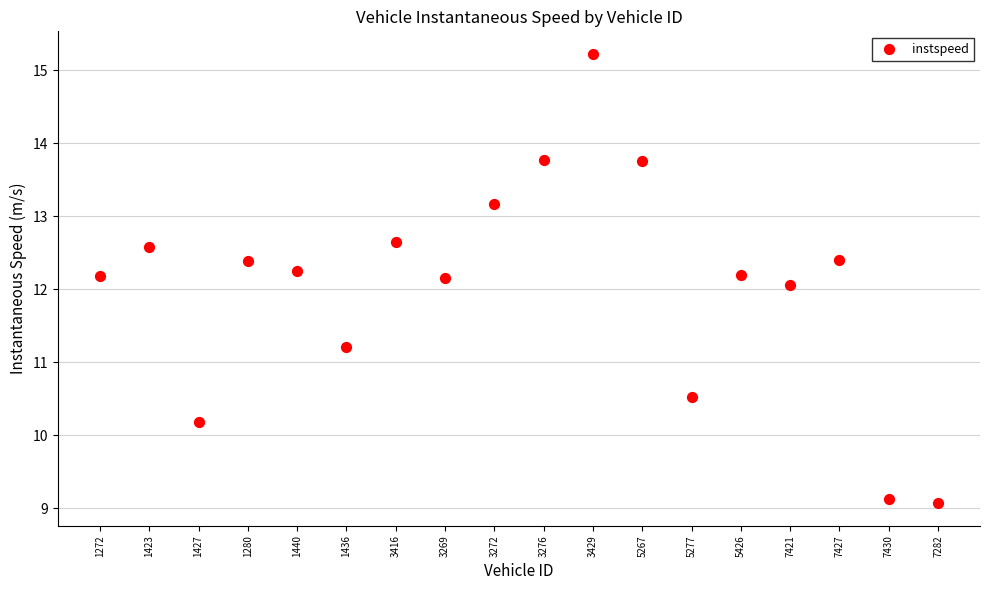

What is the range of Y values (max minus min)?

6.2